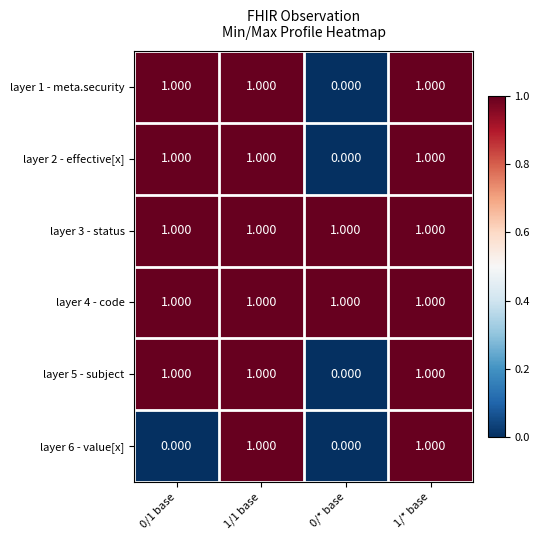

How many data points in layer 5 - subject are less than 1?

1